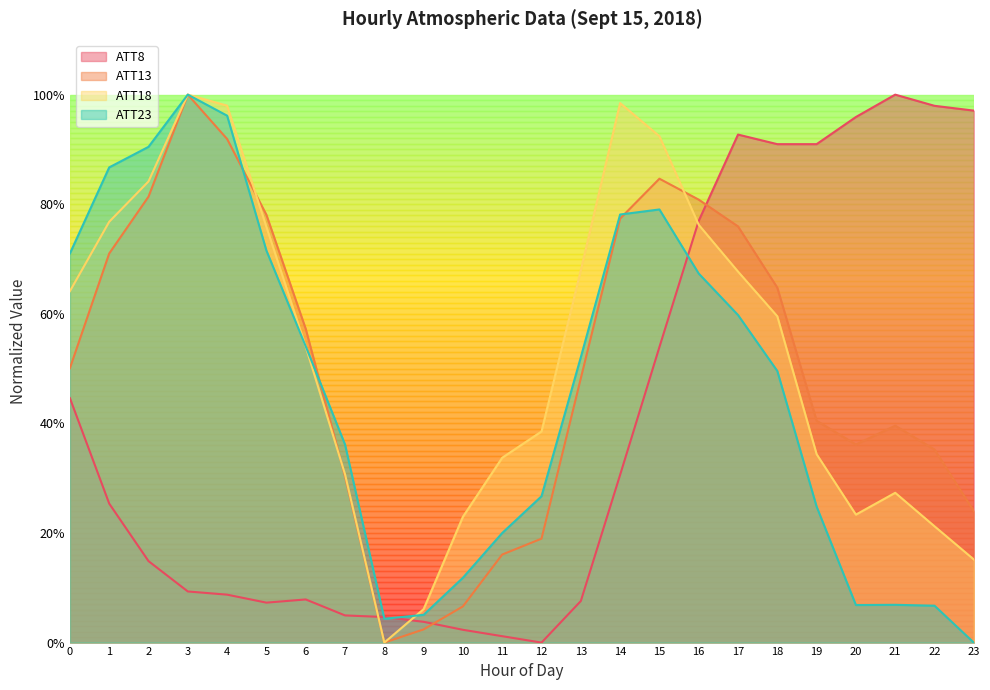

Which series has the widest spread of values?

ATT8